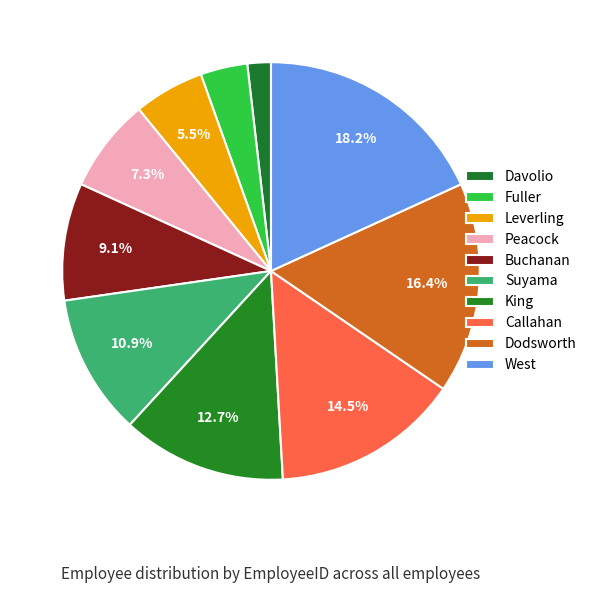

What is the ratio of the value at West to the value at Suyama?

1.7